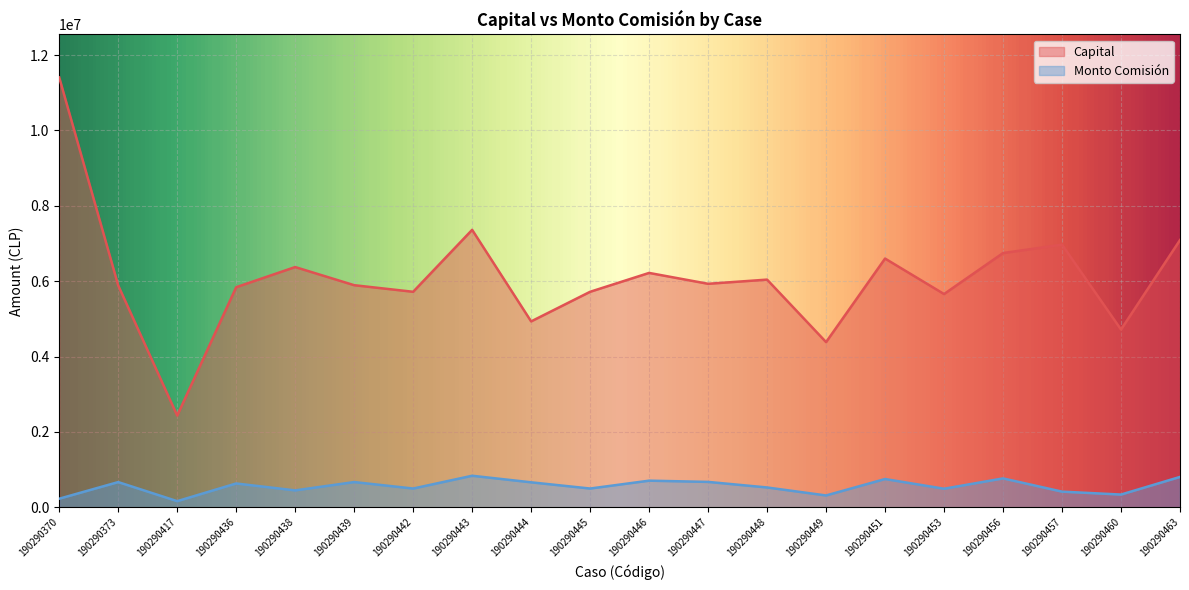

In Capital, how many points are lower than both neighbors (excluding endpoints)?

7